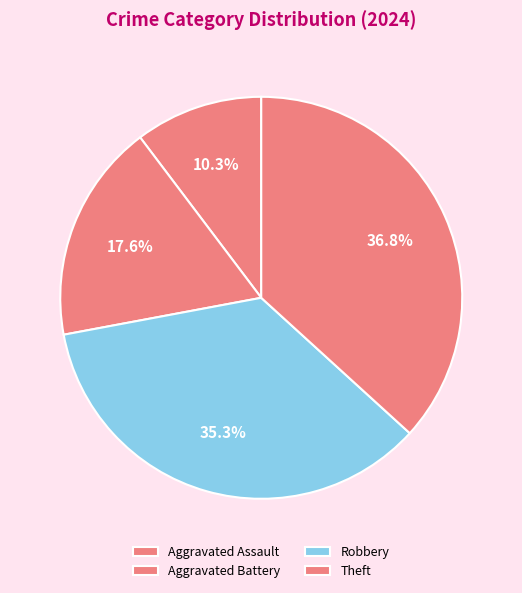

Does Aggravated Assault account for over 50% of the chart?

No